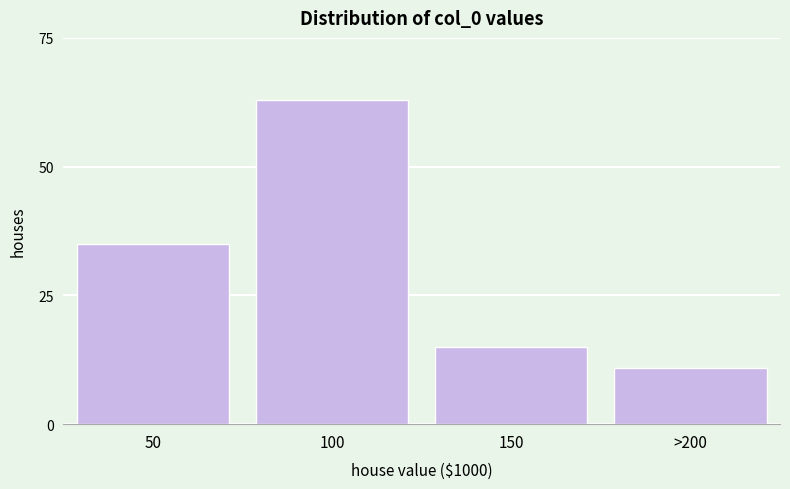

Reading left to right, list all the values displayed in this chart.

50=35	100=63	150=15	>200=11